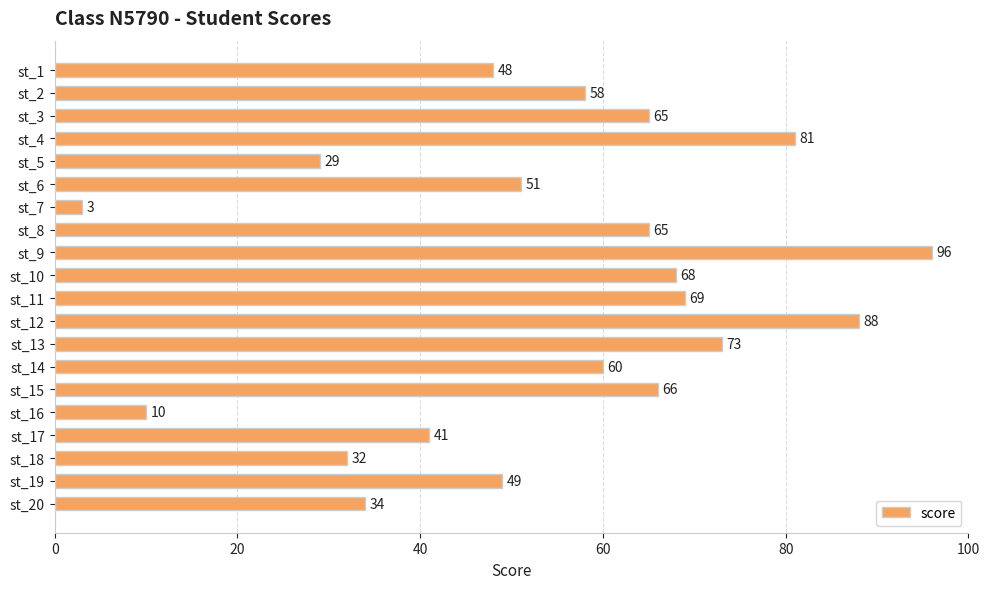

Does the chart contain stacked bars?

No